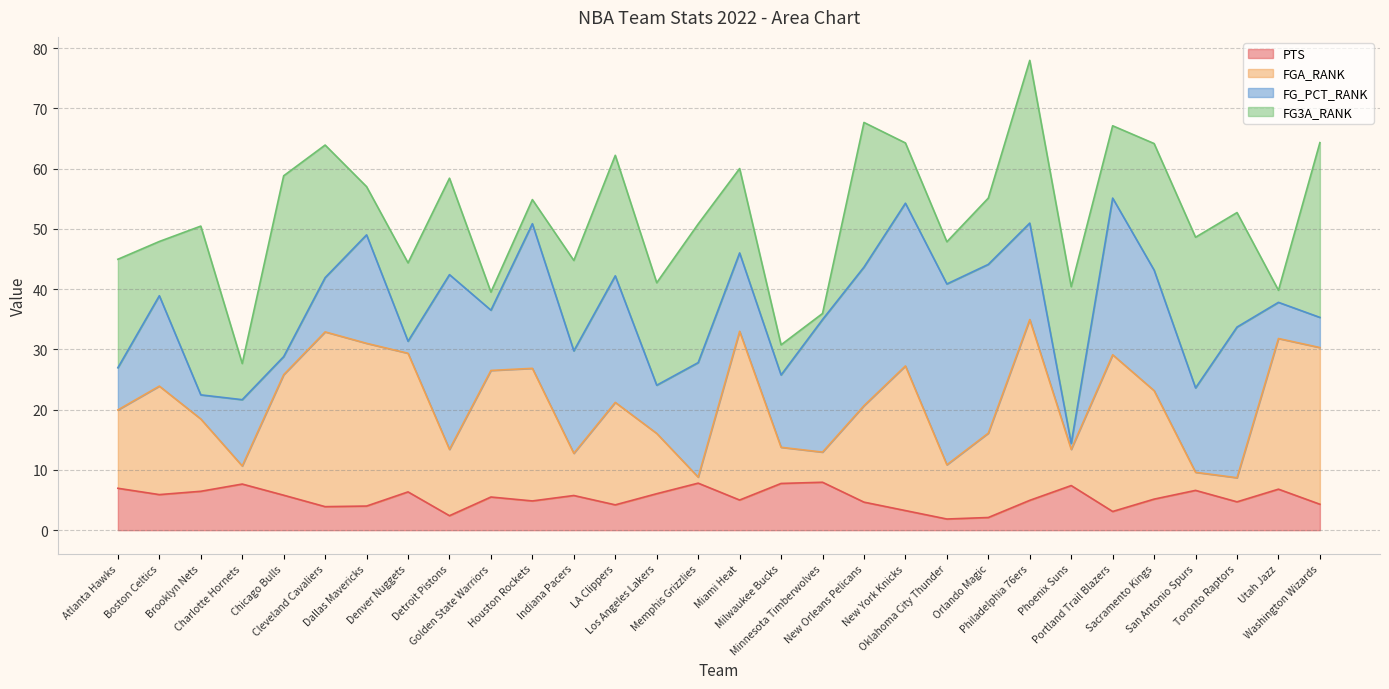

How many lines are shown in the chart?

4